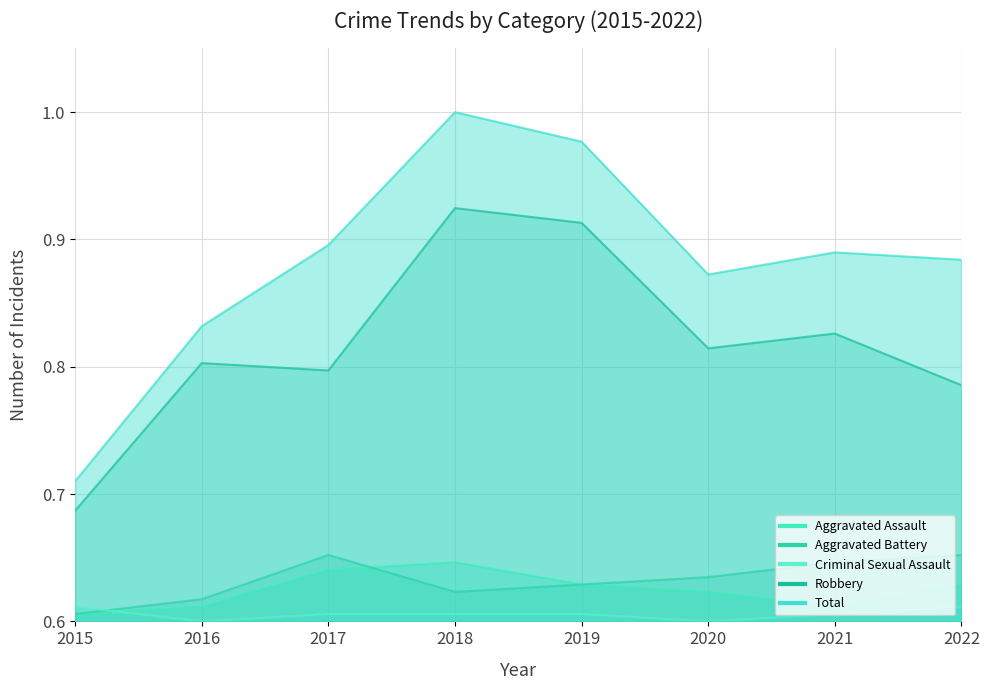

At which category does Total reach its first local peak?

2018